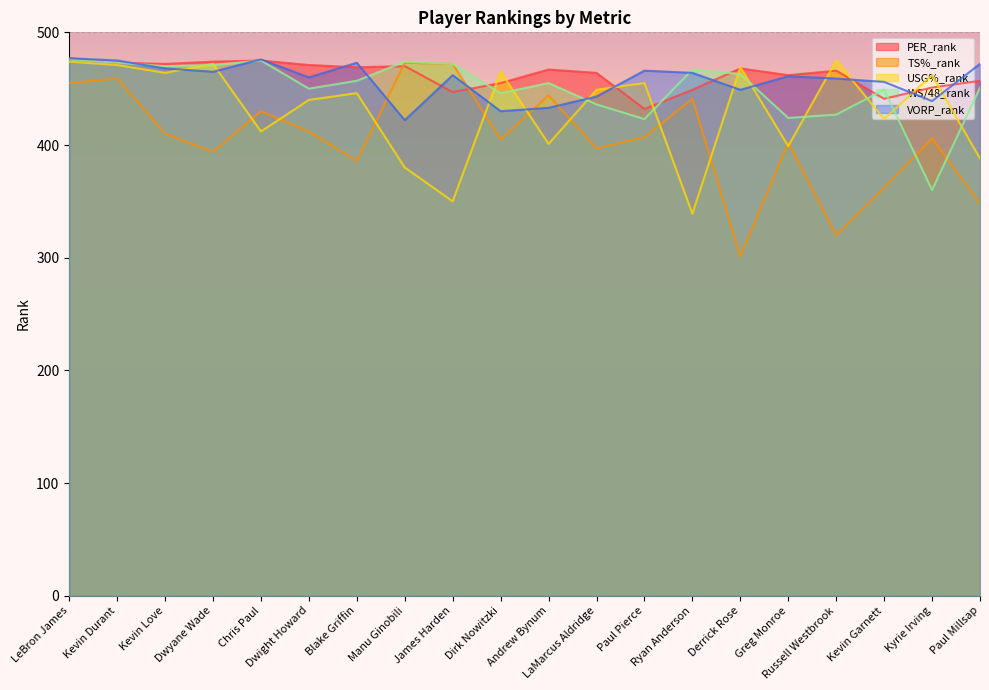

How many interior local valleys does the VORP_rank series have?

6